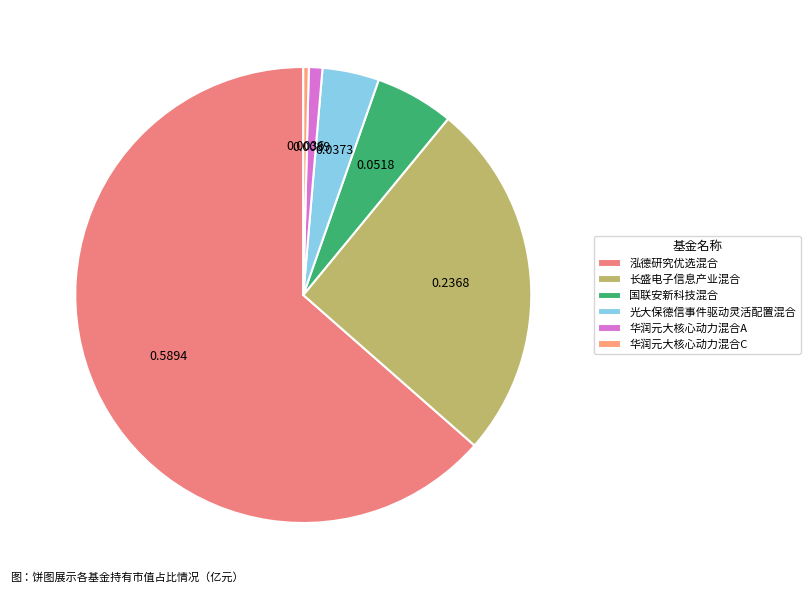

How much of the chart is everything except 华润元大核心动力混合C?

99.6%